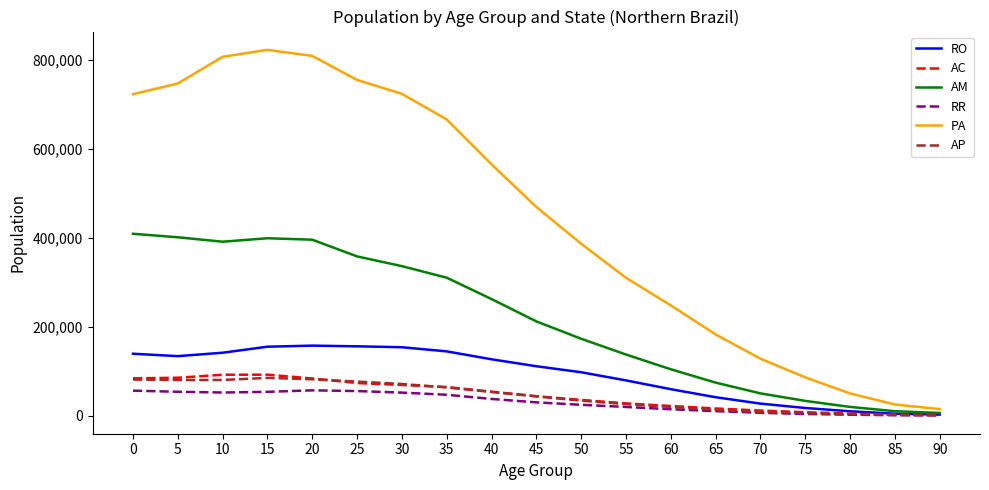

The RO series shows 139155 at 0. True or false?

True